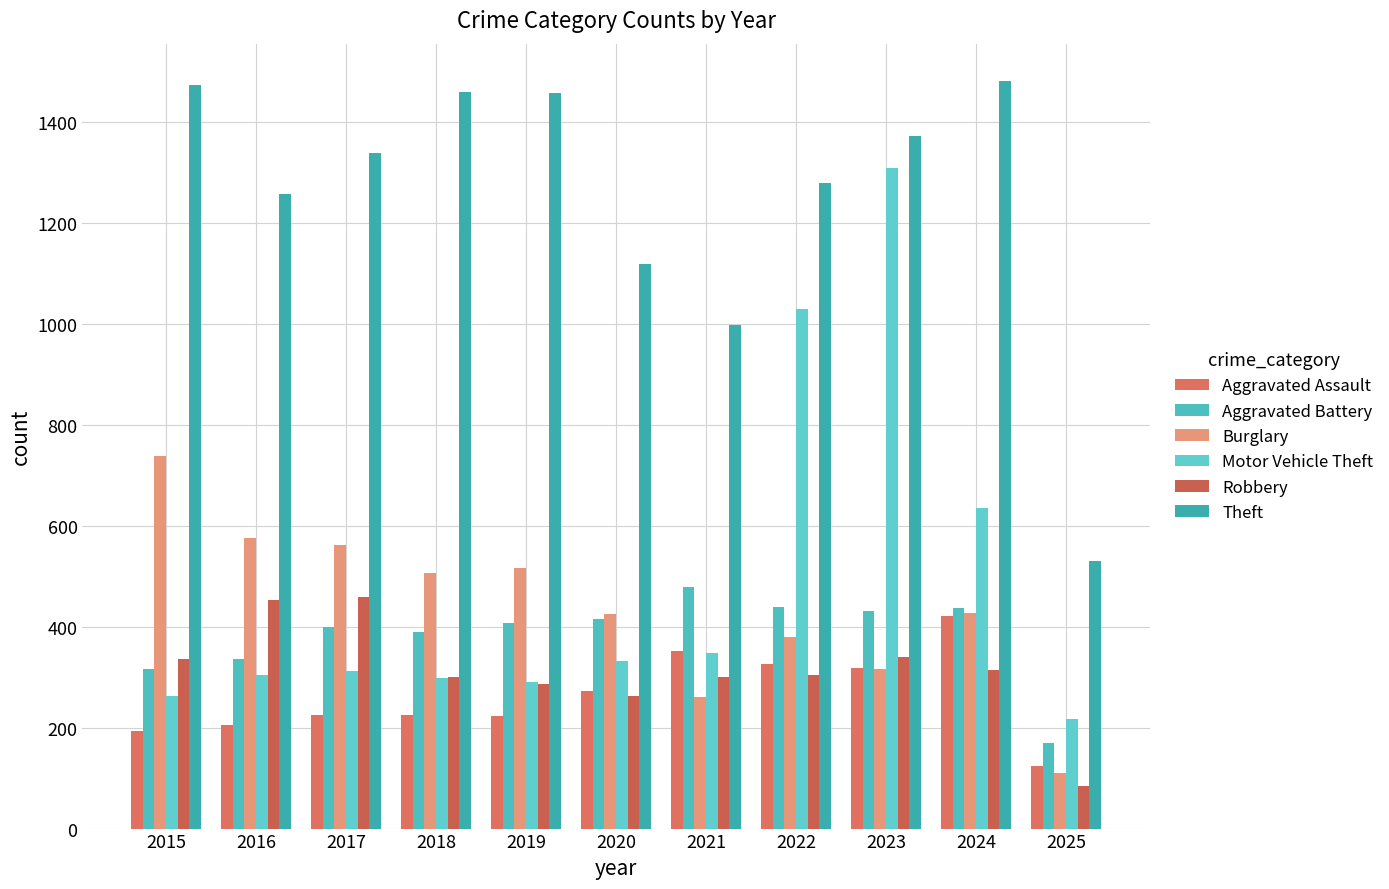

How many bars are there in total?

66